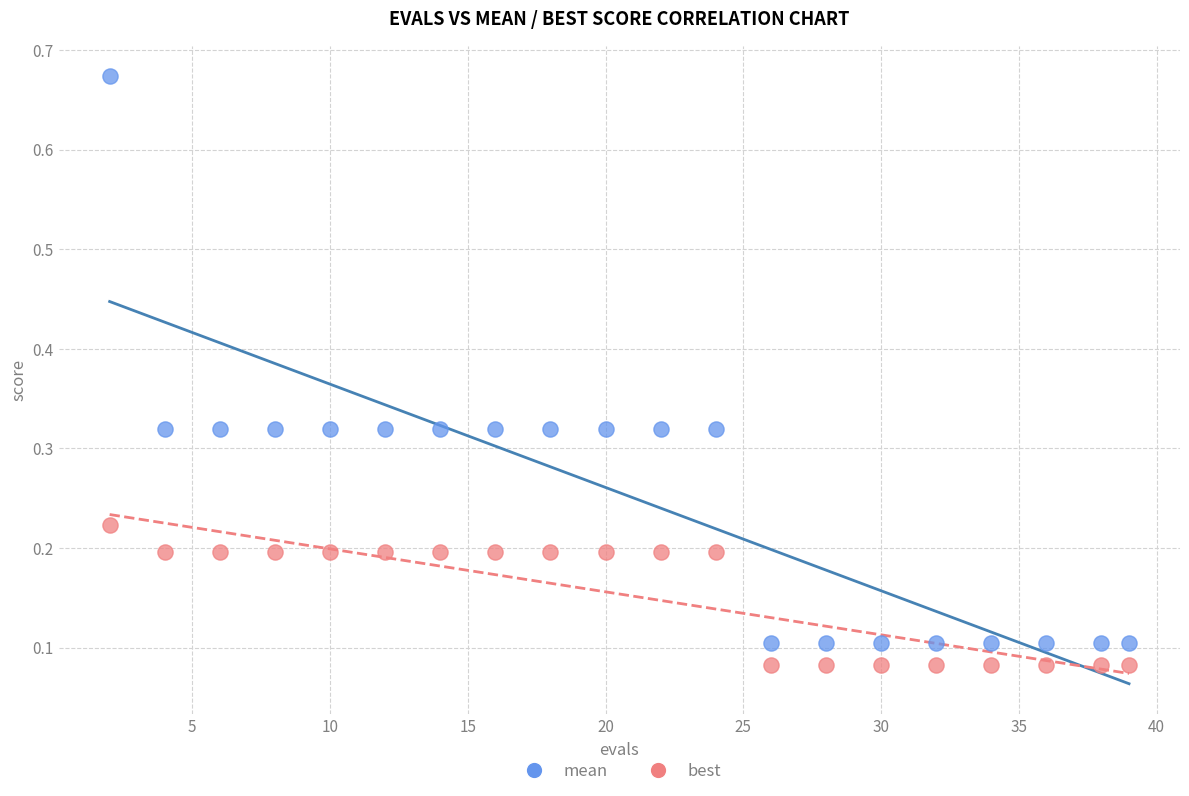

Which series has the largest Y range (max minus min)?

mean